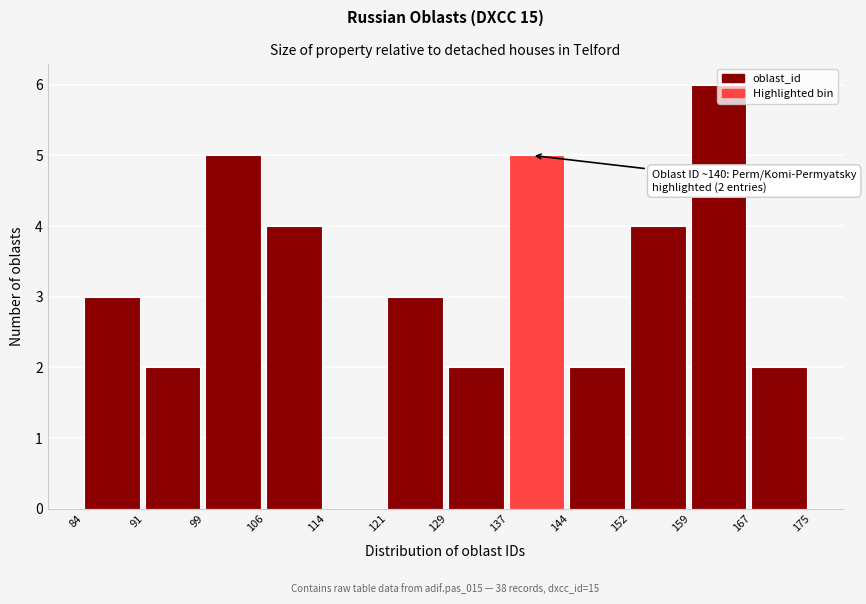

Over which range of the x-axis is the bar tallest?

159 to 167